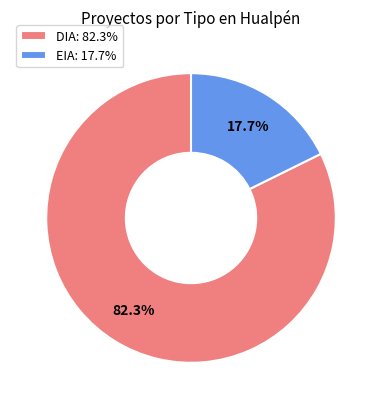

The EIA slice represents 23% of the pie. True or false?

False